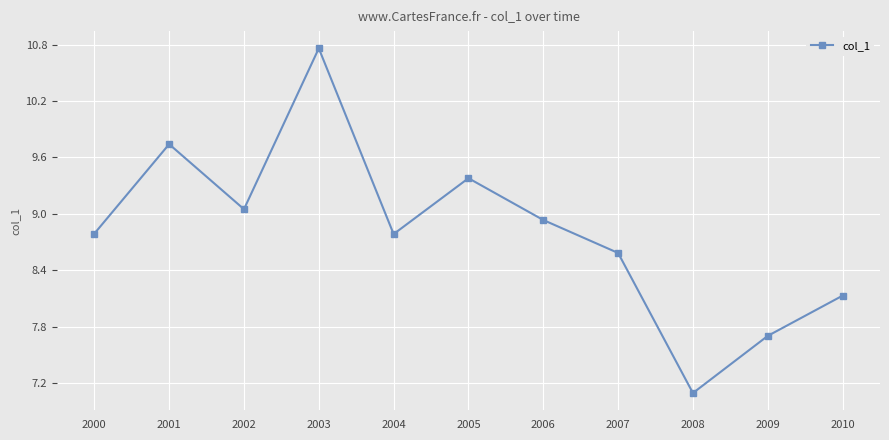

Does the chart have visible grid lines?

Yes